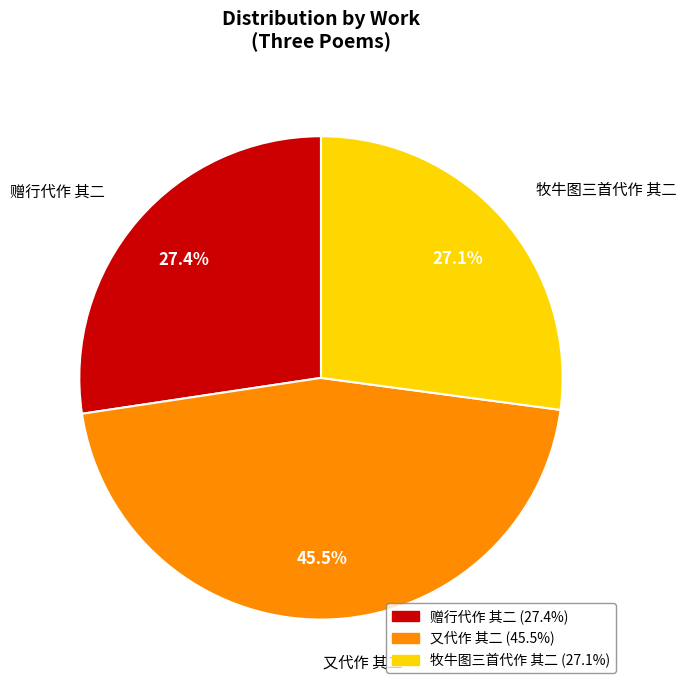

The 牧牛图三首代作 其二 slice represents 27% of the pie. True or false?

True